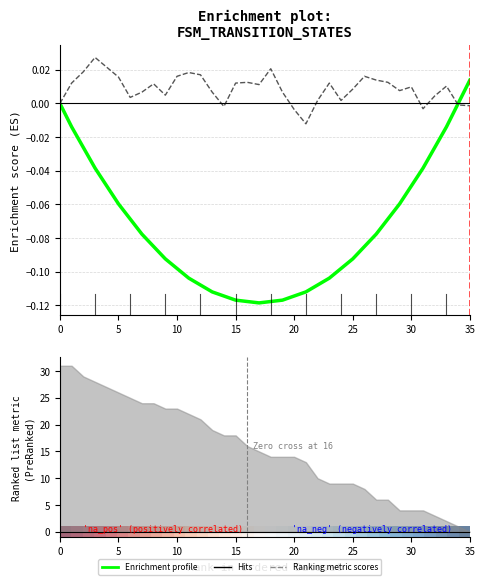

What is the label of the 11th point from the right?

25